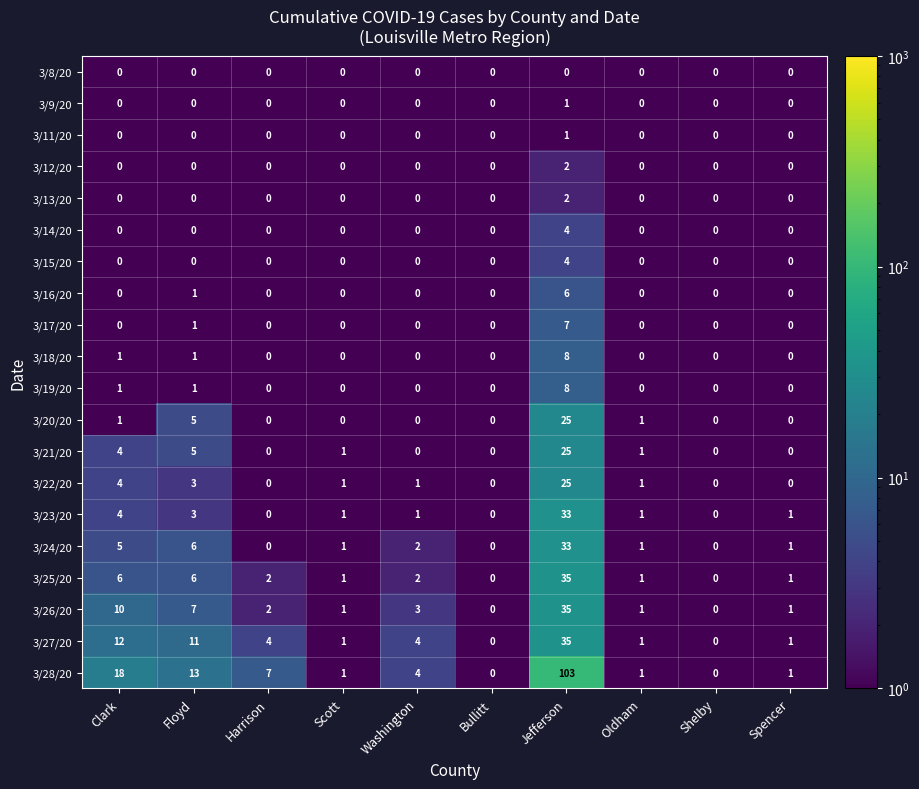

Which series changed the most between Harrison and Oldham?

3/28/20